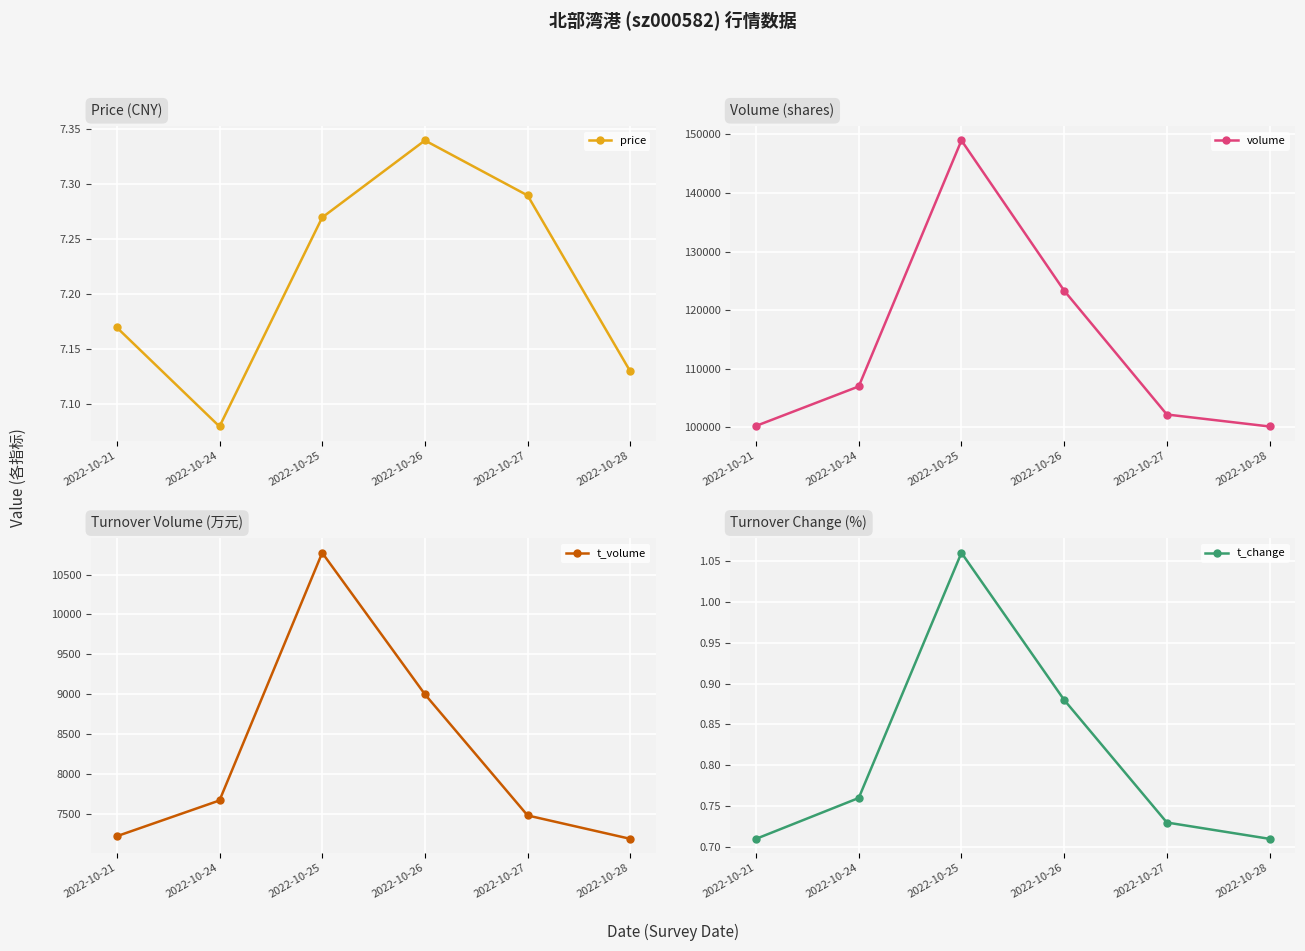

List the series in order of their peak value, lowest first.

t_change, price, t_volume, volume